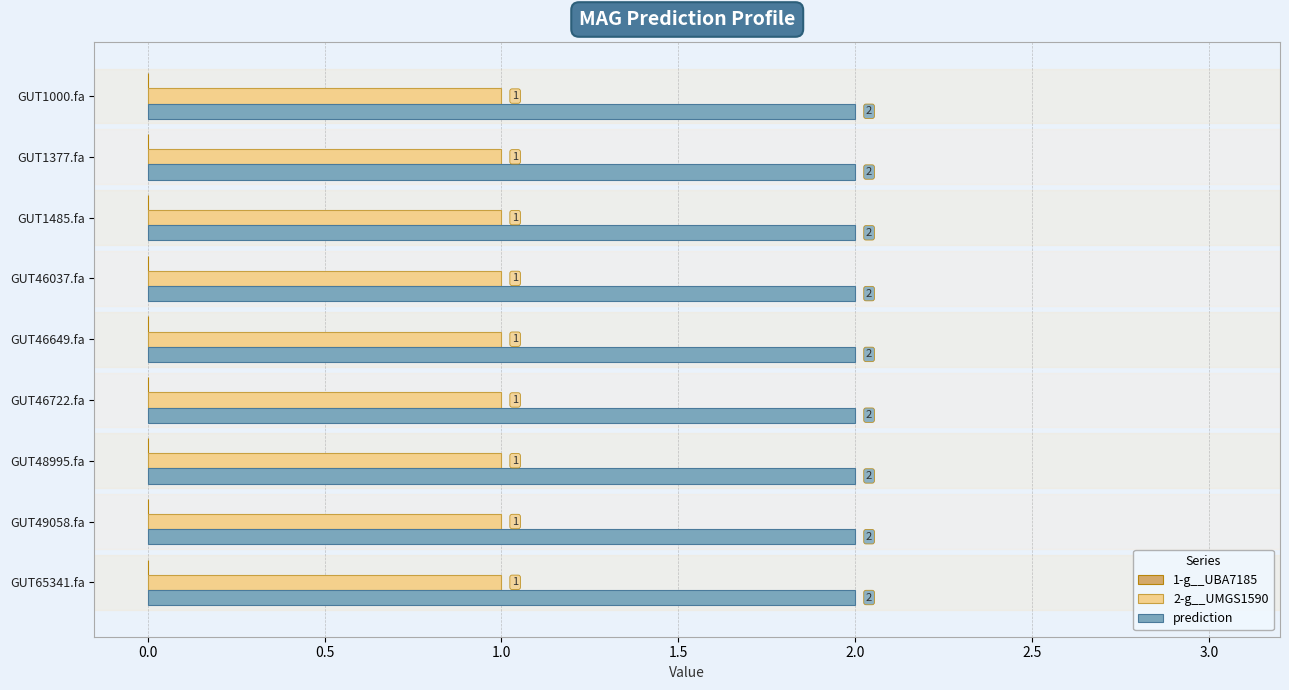

What is the total value across all series at GUT46722.fa?

3